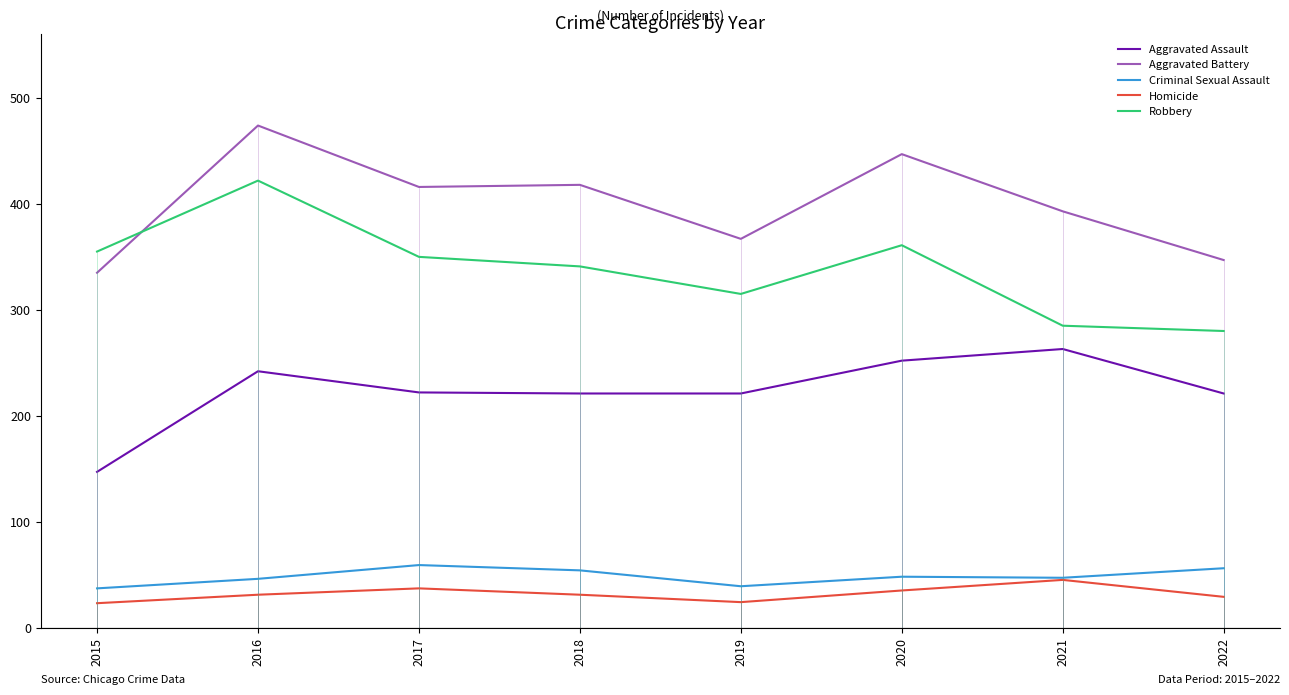

True or false: Aggravated Assault has more than 1 interior local peaks.

True